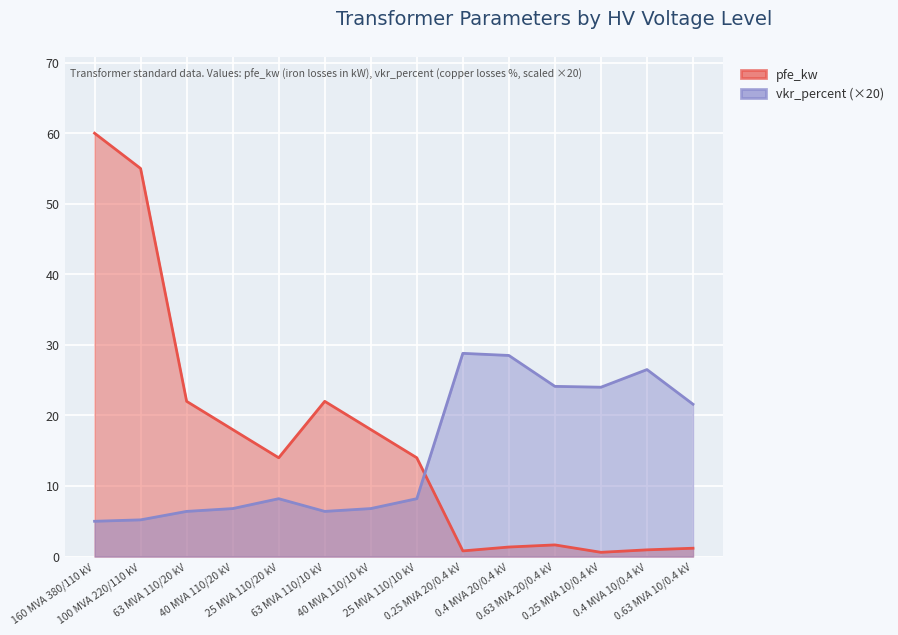

Rank the series at 0.25 MVA 20/0.4 kV from lowest to highest value.

pfe_kw, vkr_percent